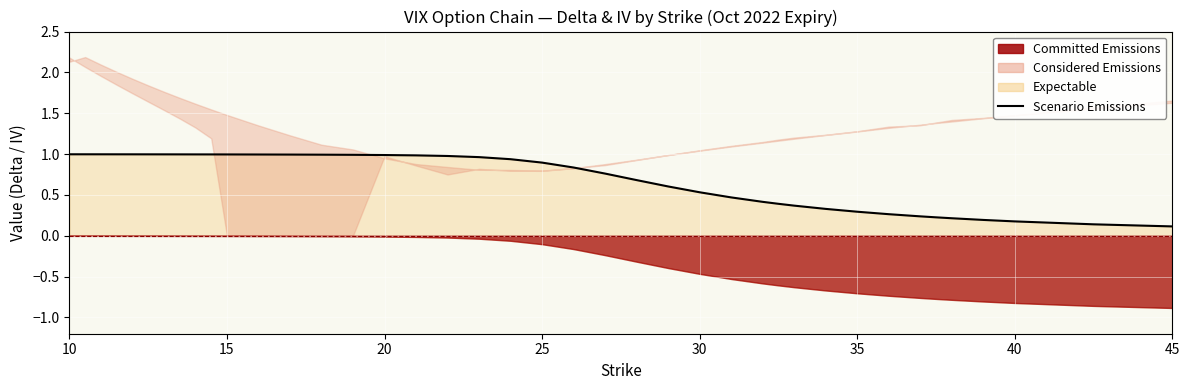

The chart shows a value of 1.0 at 15. True or false?

True